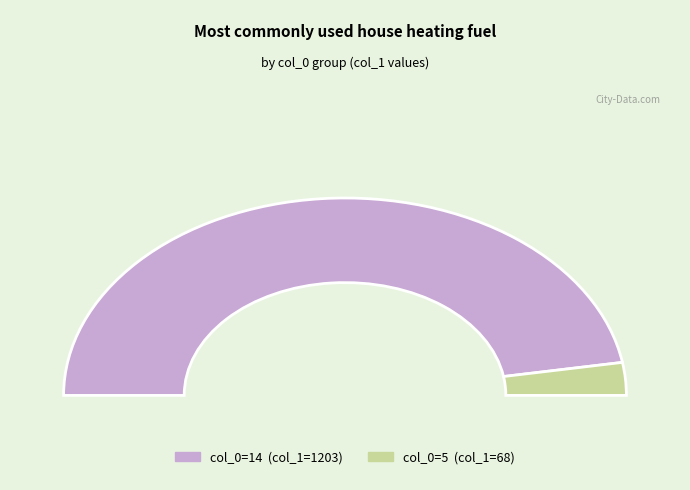

Is the sum of 0 and 1 greater than half?

No